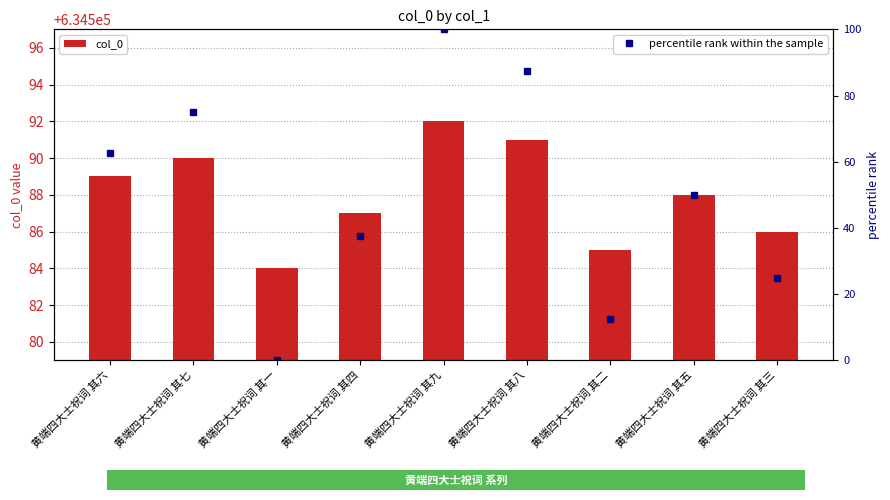

What position from the left is 黄端四大士祝词 其八?

6